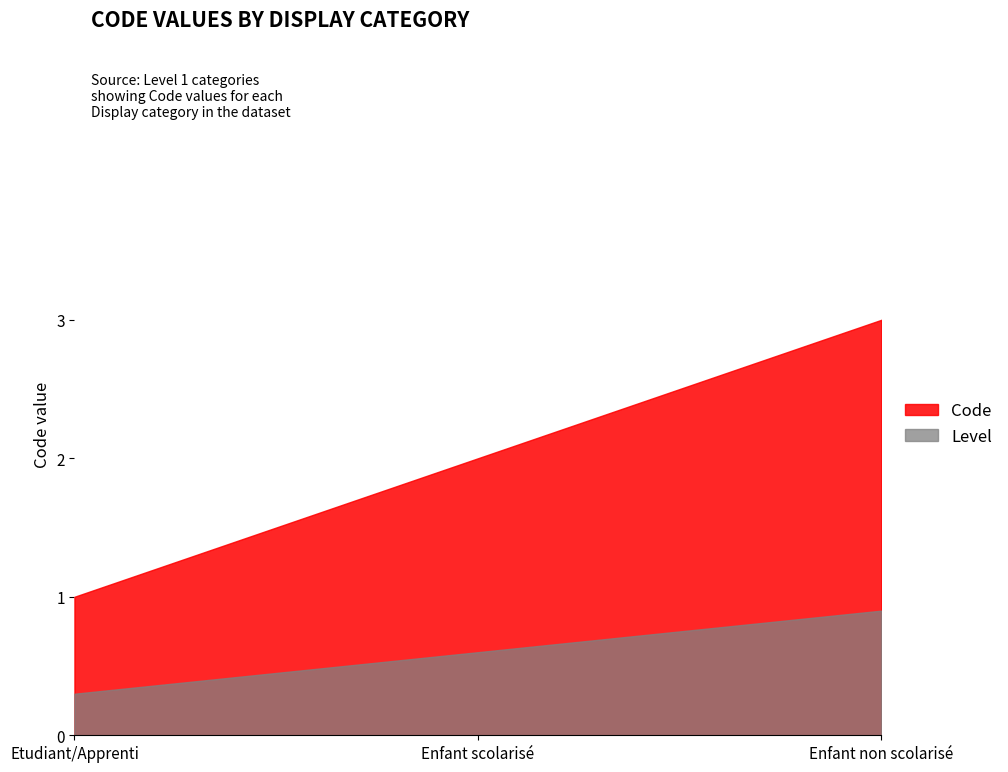

Where is the data nearest to the value 2?

Enfant scolarisé